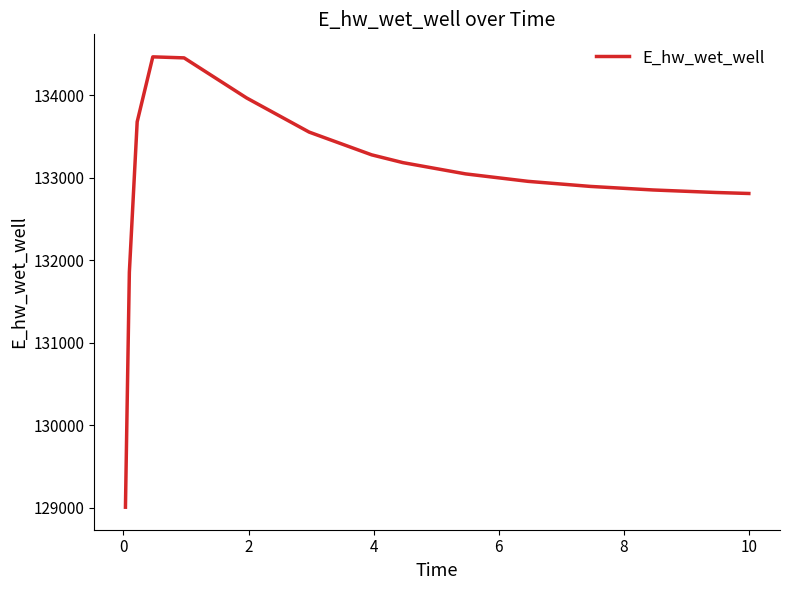

What is the greatest value displayed?

134463.5